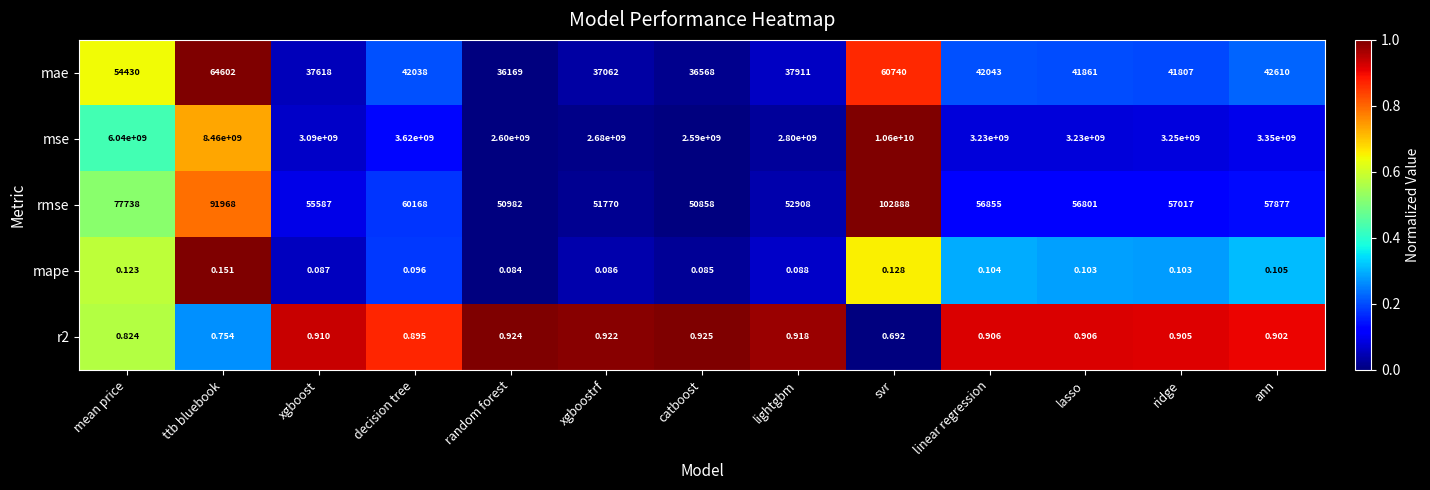

Which series changed the most between svr and linear regression?

mse